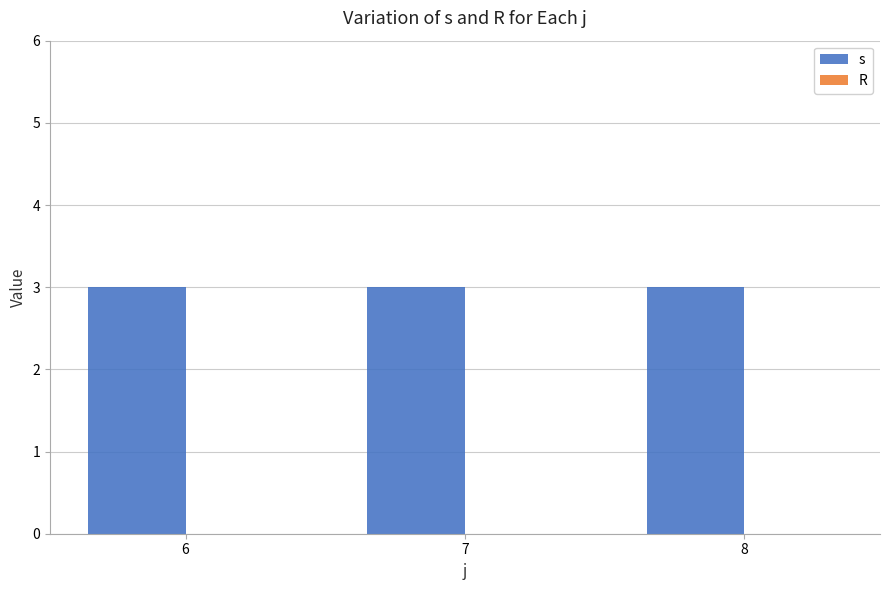

How many bars are there in each group?

2